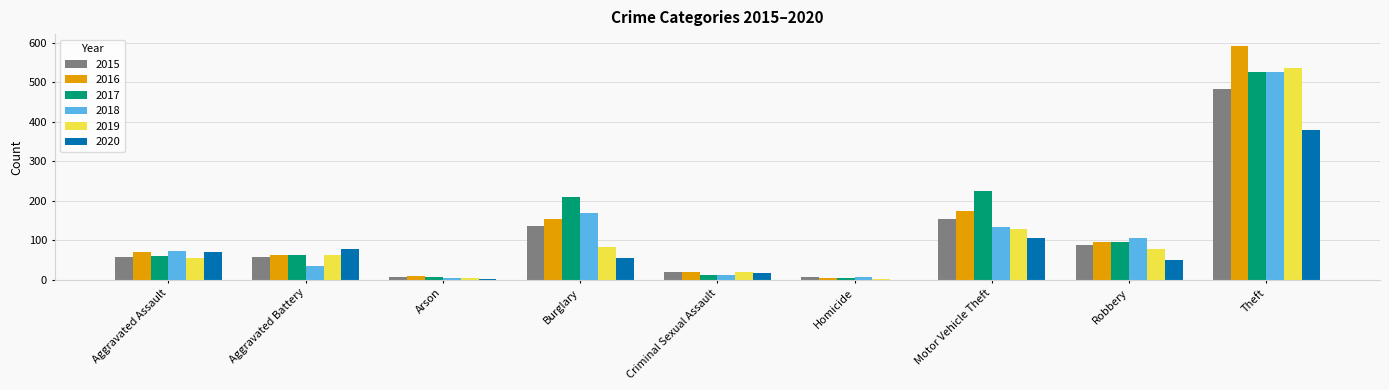

Are the bars grouped side by side (vs. stacked)?

Yes